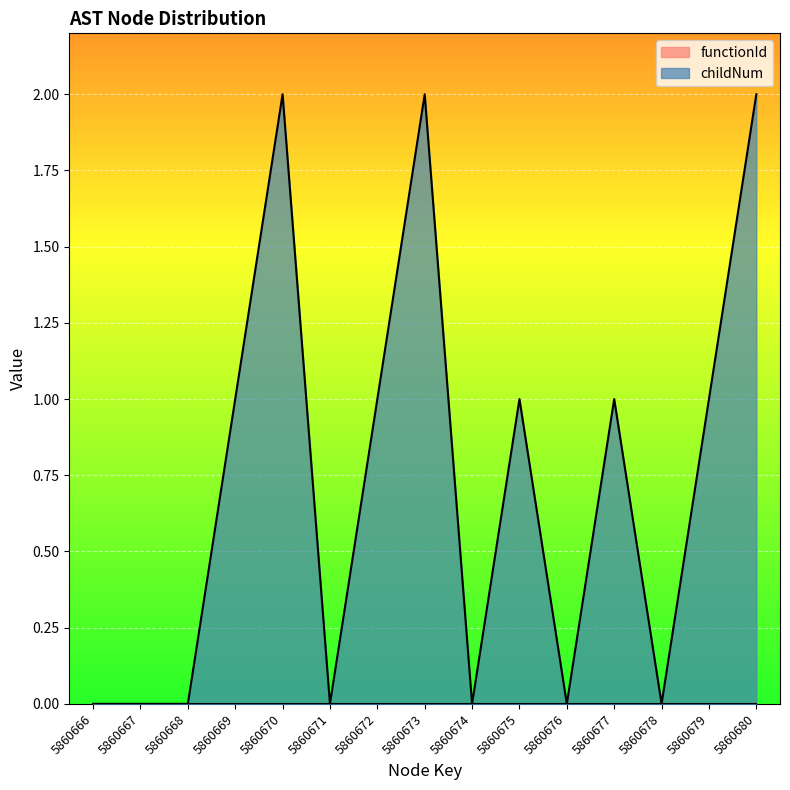

Count the values in the range 0 to 1.

12